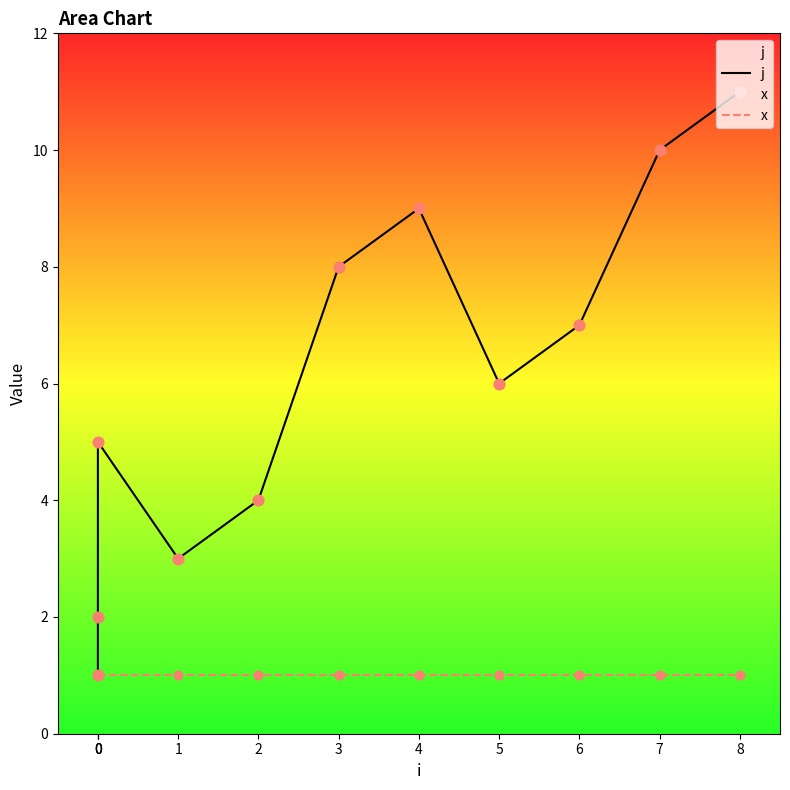

What is the total value across all series at 0?

2